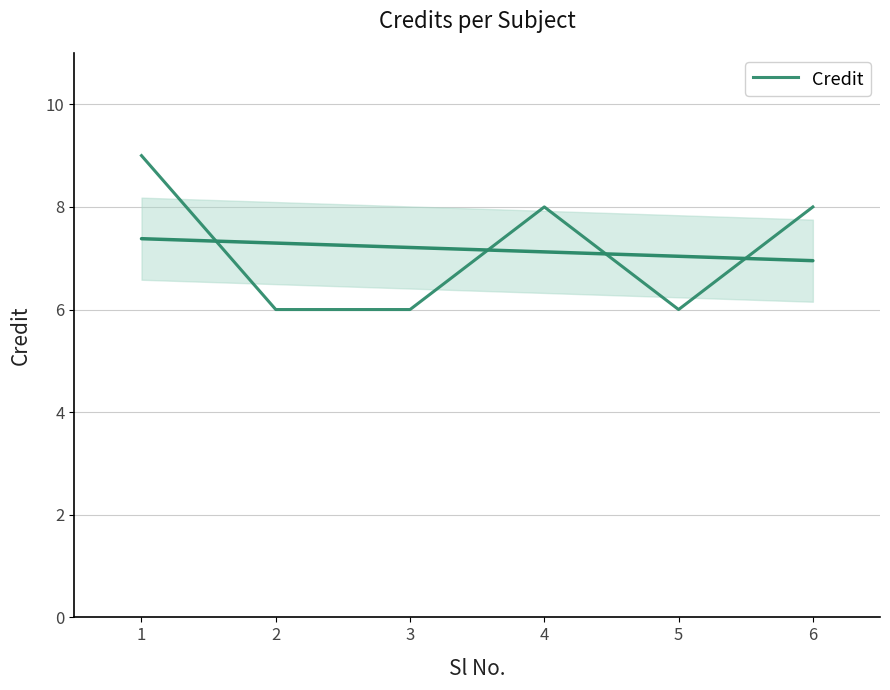

What is the value of the 4th point from the left?

8